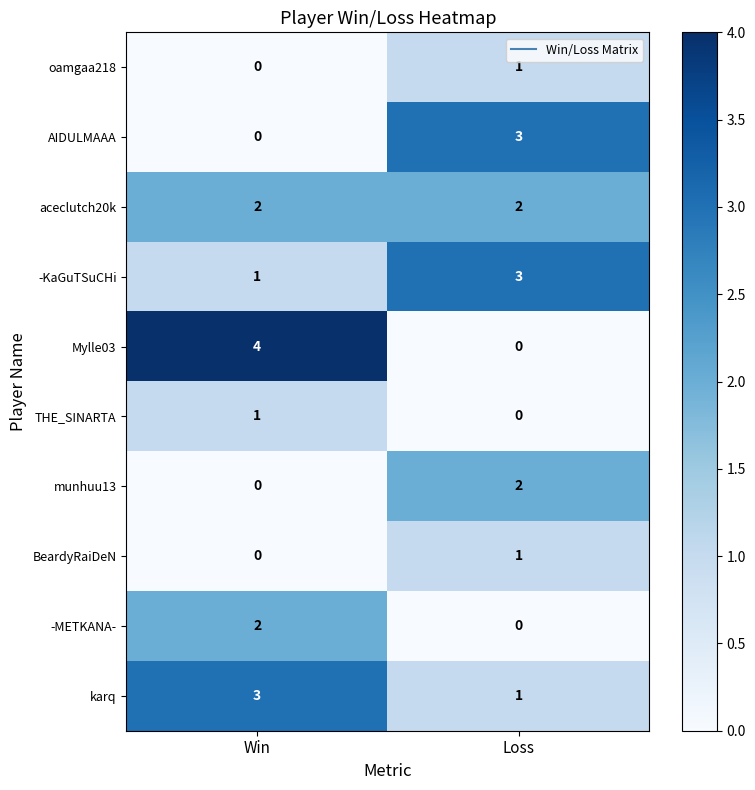

Count the number of categories in the chart.

2